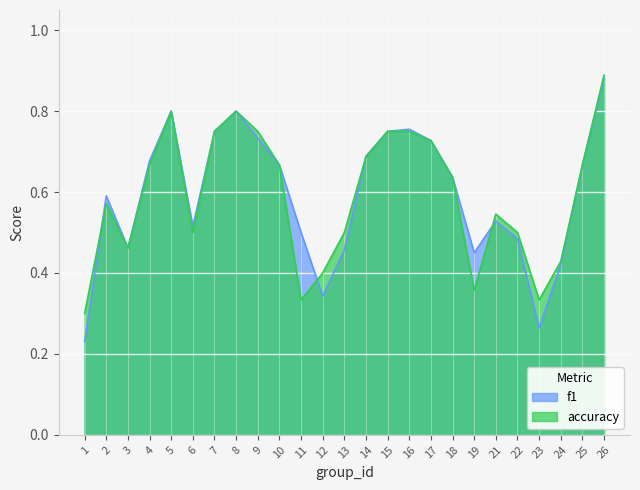

At which label is f1 closest to 0?

1